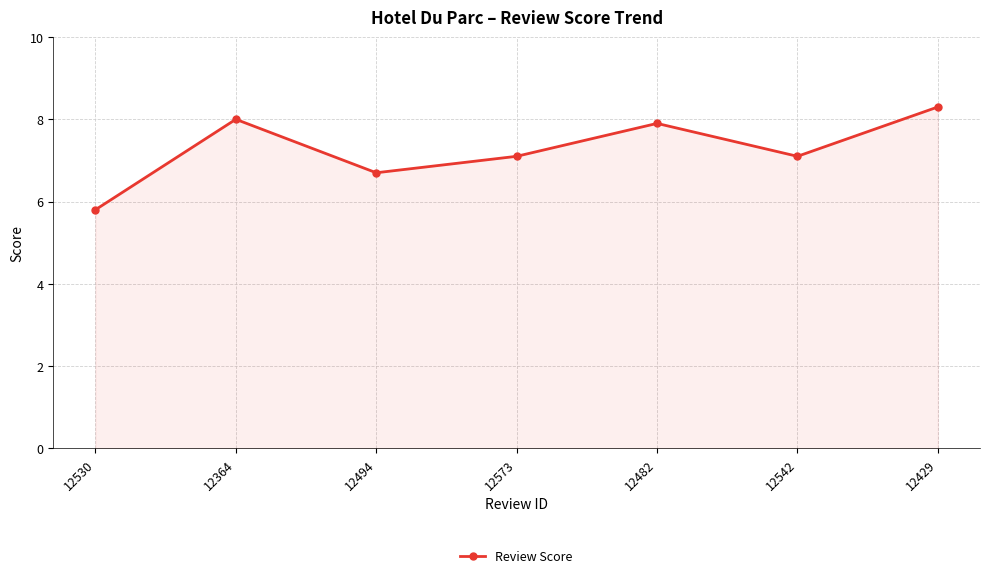

What is the approximate value at 12429?

8.3